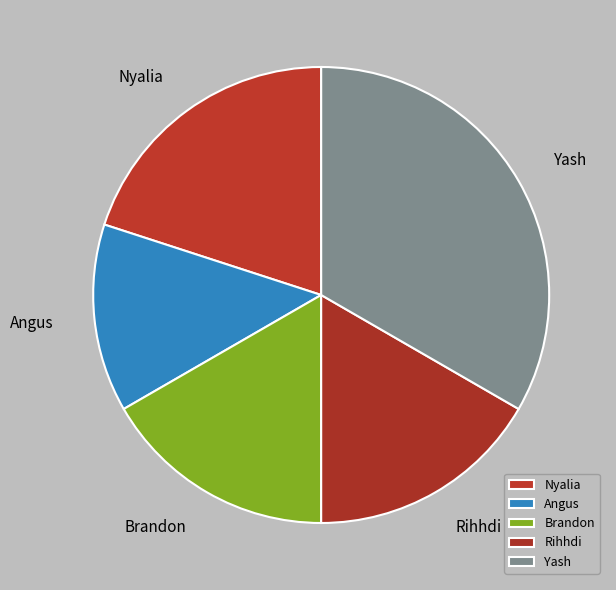

Which slice is the smallest?

Angus